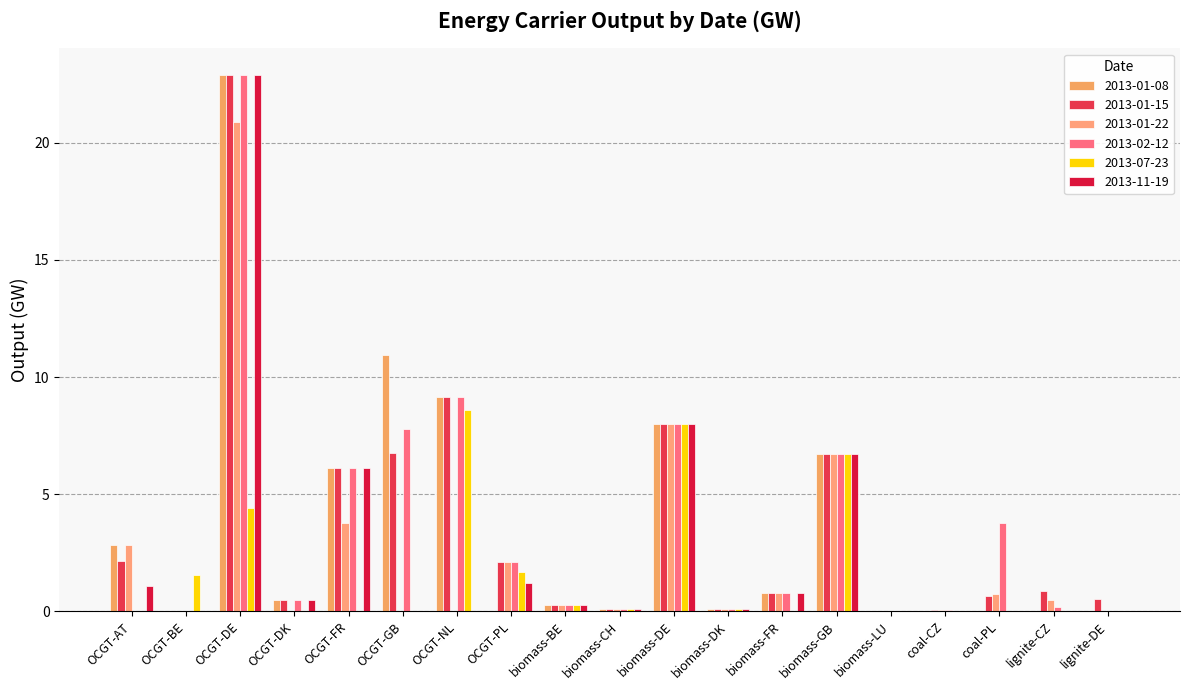

Which series changed the most between OCGT-GB and OCGT-PL?

2013-01-08